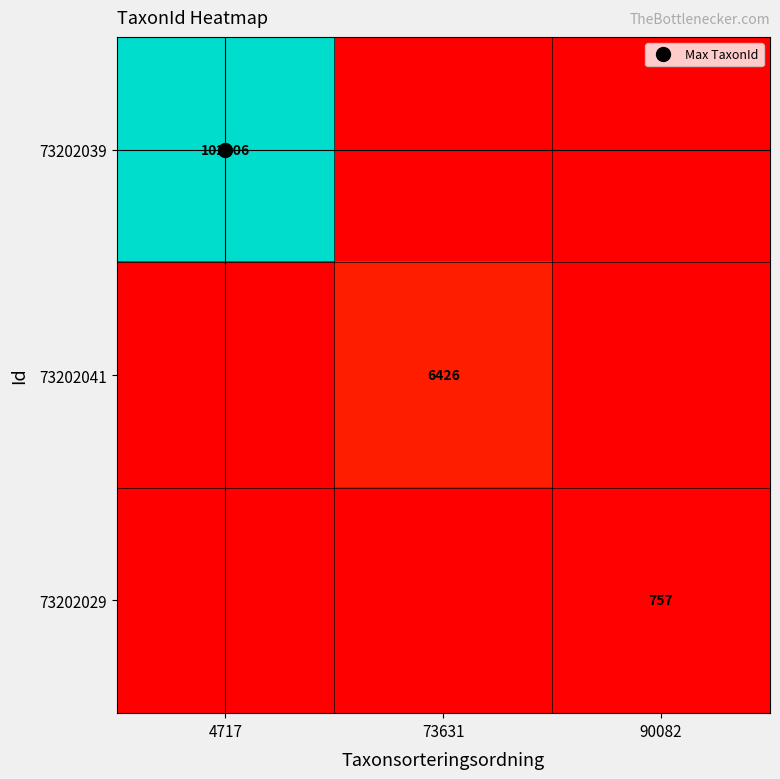

How many positive values does the 73202039 series have?

1